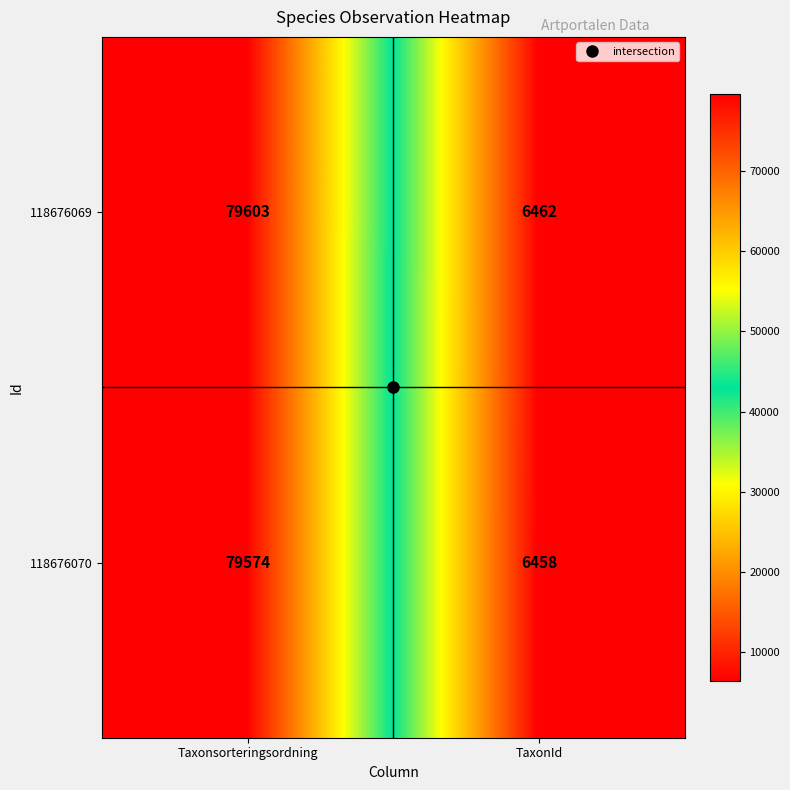

At how many categories does at least one series exceed 37061?

1